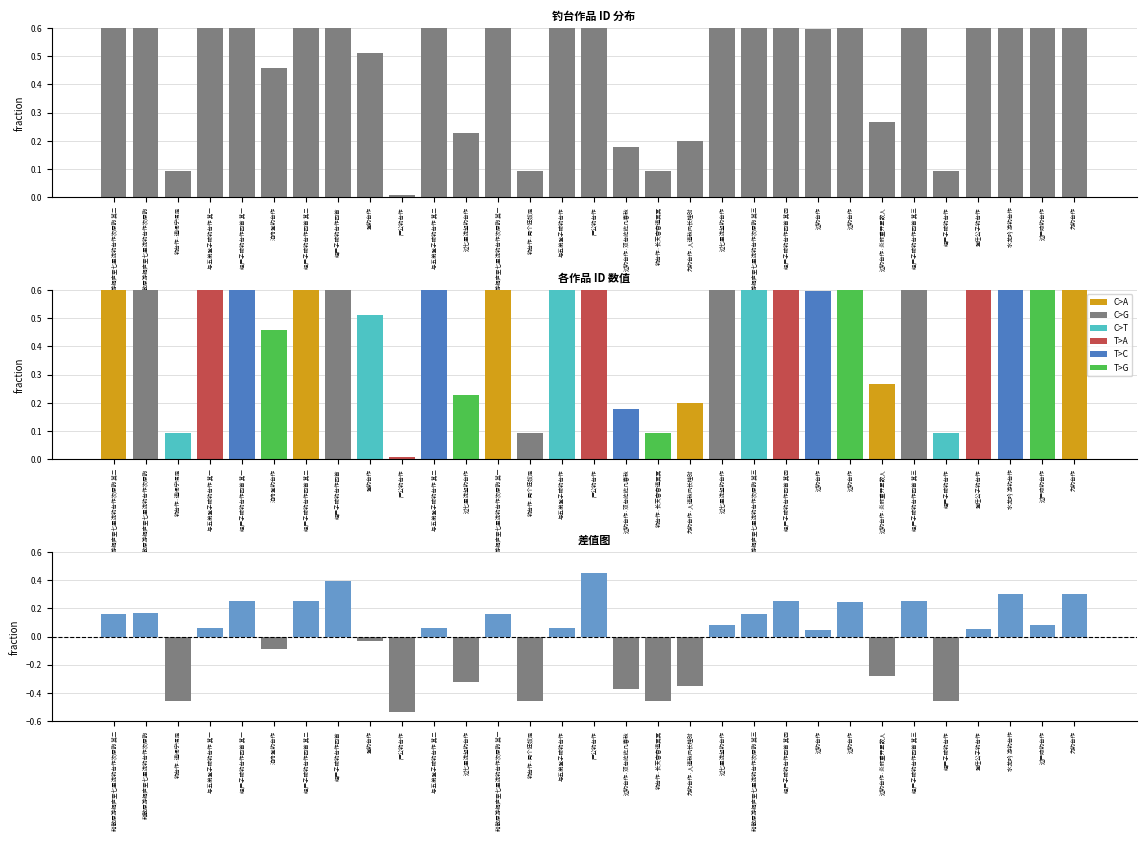

List the labels in order of value, largest first.

严公钓台作, 经严子陵钓台作四首, 水龙吟 游钓台作, 为钓台作, 经严子陵钓台作四首 其三, 经严子陵钓台作四首 其一, 经严子陵钓台作四首 其二, 经严子陵钓台作四首 其四, 过钓台作, 和散原游桐庐至七里泷钓台作次原韵, 和散原游桐庐至七里泷钓台作次原韵 其三, 和散原游桐庐至七里泷钓台作次原韵 其二, 和散原游桐庐至七里泷钓台作次原韵 其一, 过七里泷望钓台作, 过严陵钓台作, 与五弟登子陵钓台作, 与五弟登子陵钓台作 其二, 与五弟登子陵钓台作 其一, 登任公子钓台作, 过钓台作, 登钓台作, 泊舟登钓台作, 过钓台作·炎祚重开累故人, 过七里泷望钓台作, 为钓台作·人道秋风长桂时, 过钓台作·双台屹屹几春秋, 钓台作·长天杳杳道冥冥, 钓台作·闻个狂奴足, 钓台作·道闭宁濡足, 经严子陵钓台作, 严公钓台作